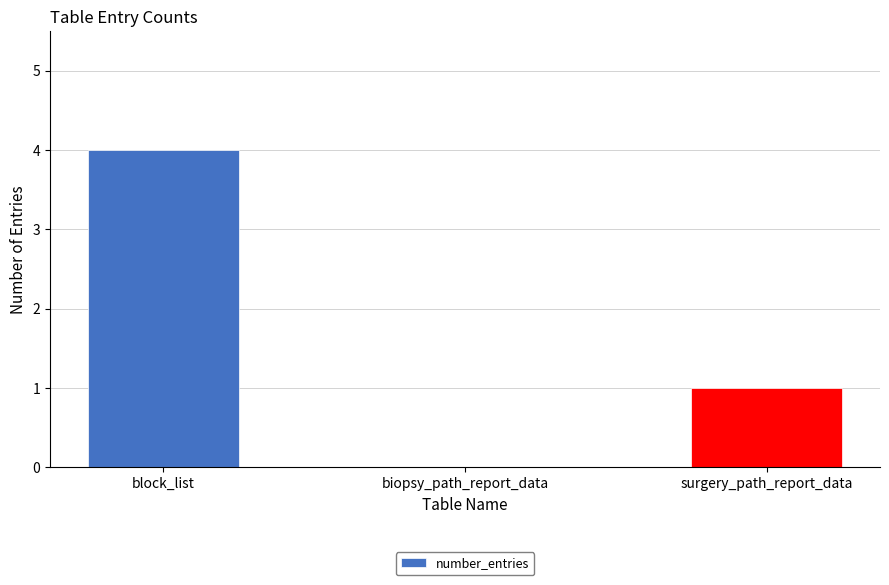

What is the sum of all values?

5